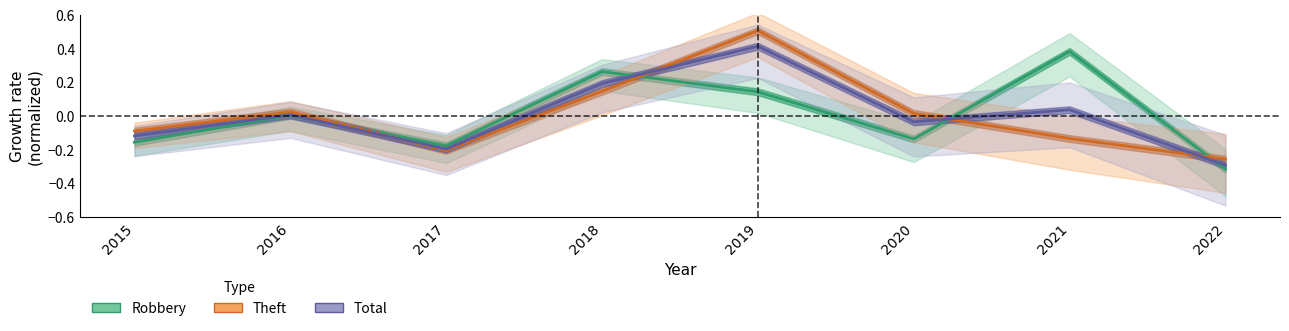

Is it true that Theft equals 0.2 at 2018?

False